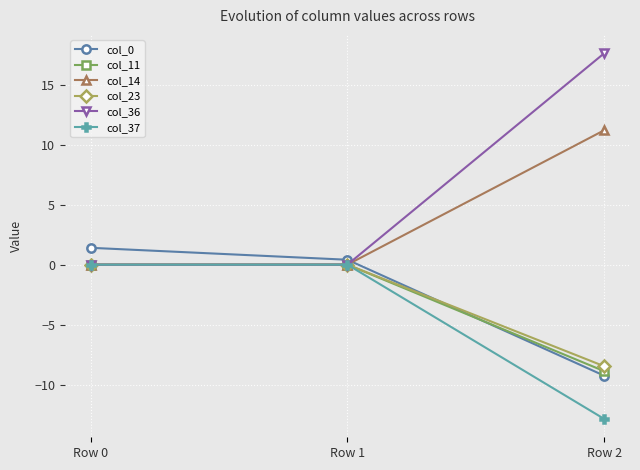

Reading left to right, list all the values displayed in this chart.

col_0: Row 0=1.4	Row 1=0.4	Row 2=-9.3
col_11: Row 0=0.0	Row 1=0.0	Row 2=-8.9
col_14: Row 0=0.0	Row 1=0.0	Row 2=11.2
col_23: Row 0=0.0	Row 1=0.0	Row 2=-8.5
col_36: Row 0=0.0	Row 1=0.0	Row 2=17.6
col_37: Row 0=0.0	Row 1=0.0	Row 2=-12.9